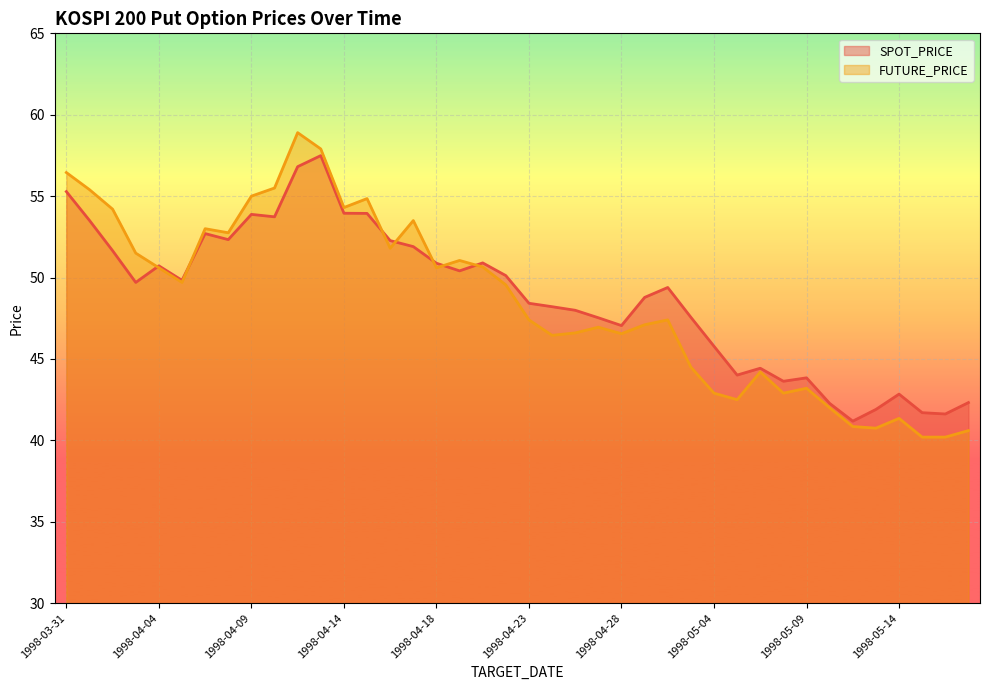

The FUTURE_PRICE series shows 46.6 at 1998-04-25. True or false?

True